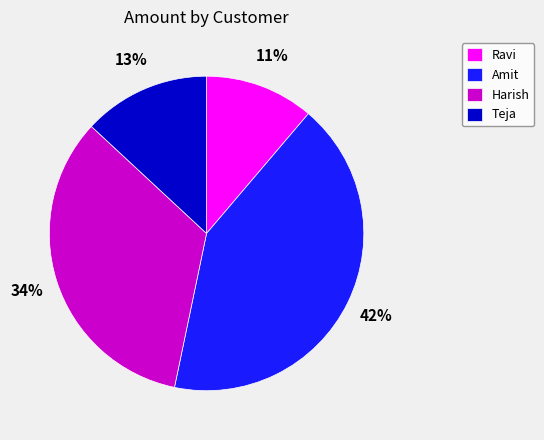

To the nearest percent, what percentage of the pie is Amit?

42%